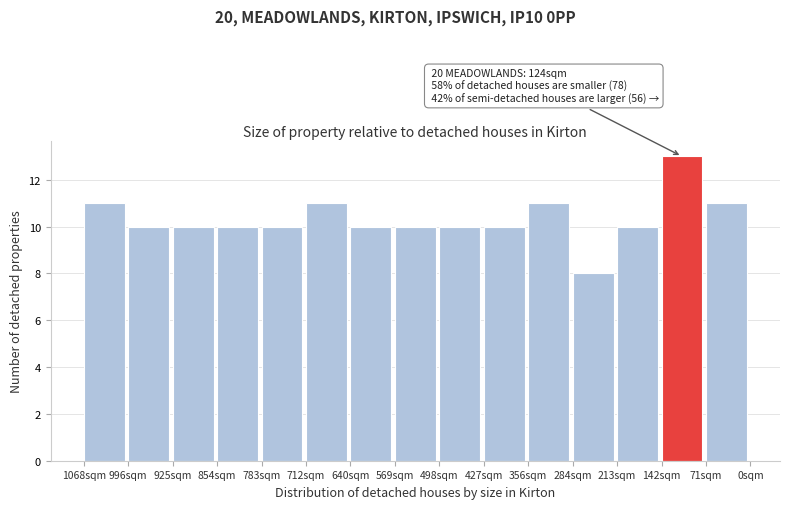

Reading right to left, extract all data points from this chart.

71sqm=11	142sqm=13	213sqm=10	284sqm=8	356sqm=11	427sqm=10	498sqm=10	569sqm=10	640sqm=10	712sqm=11	783sqm=10	854sqm=10	925sqm=10	996sqm=10	1068sqm=11